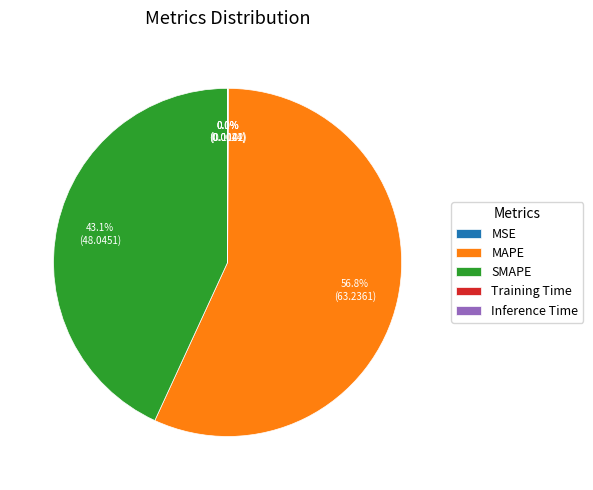

What is the largest slice in the pie chart?

MAPE